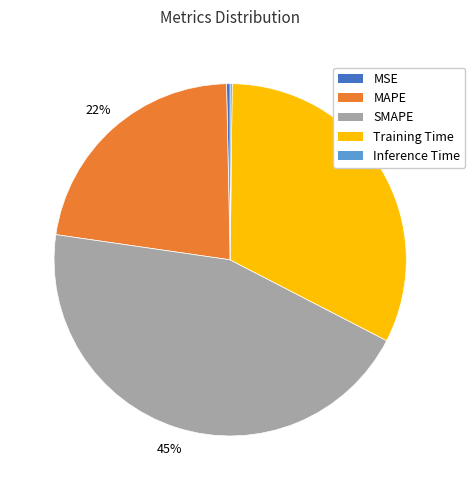

To the nearest percent, what is the average slice percentage?

20%